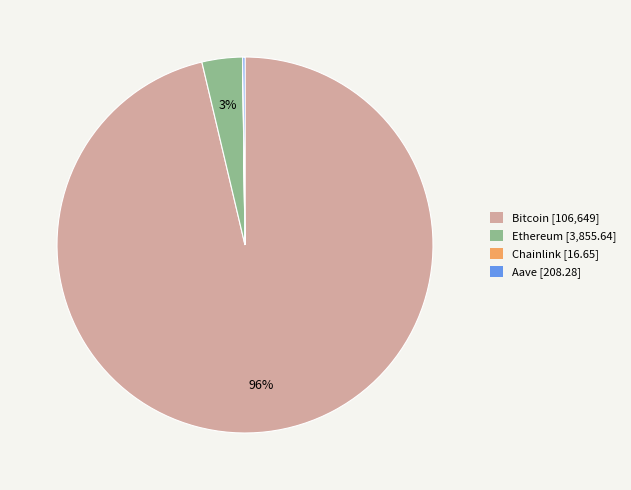

Which has a higher value, Bitcoin [106,649] or Ethereum [3,855.64]?

Bitcoin [106,649]